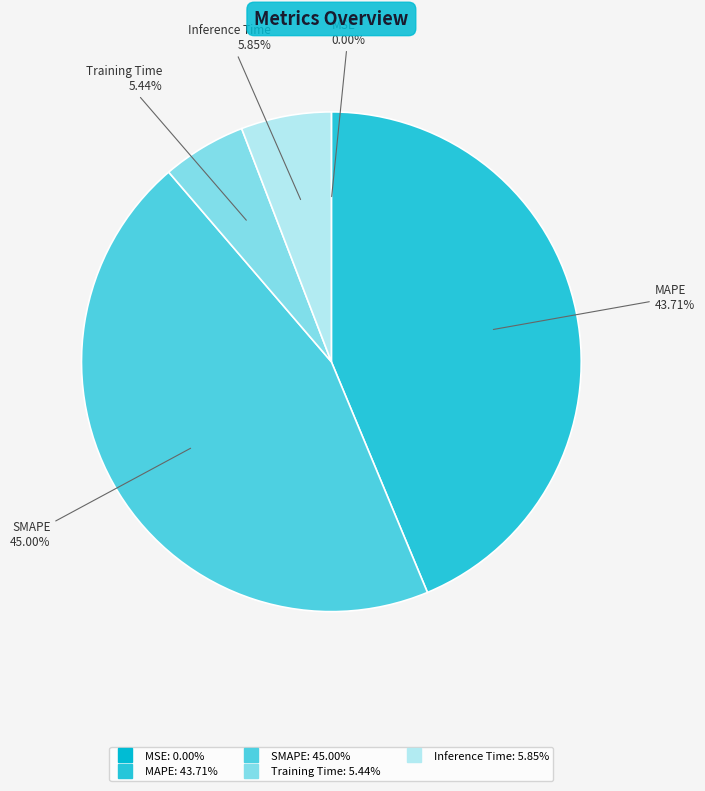

What percentage is NOT represented by Inference Time?

94.2%